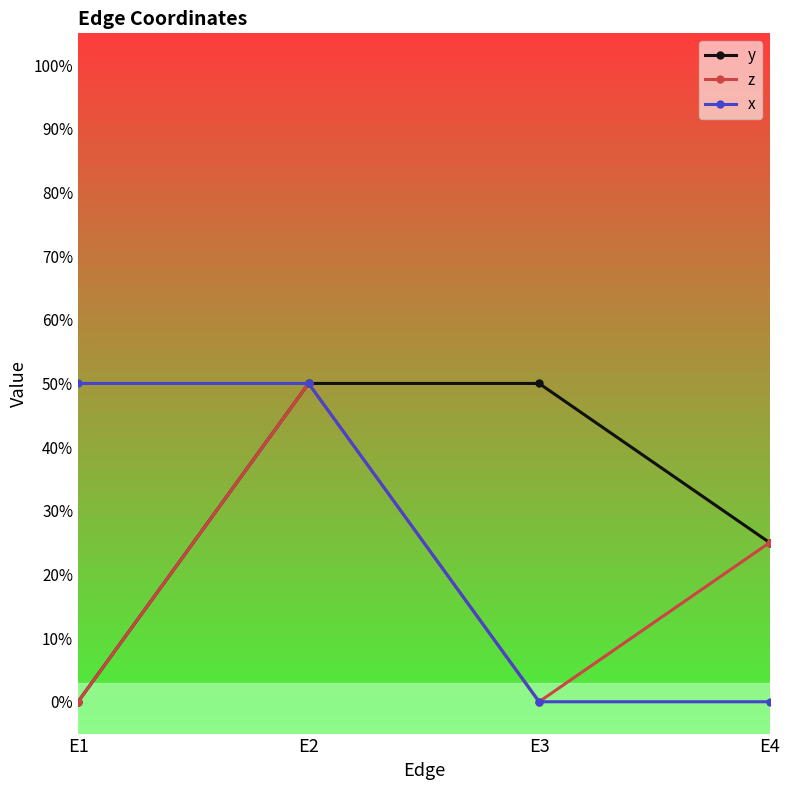

True or false: z and x intersect in this chart.

False